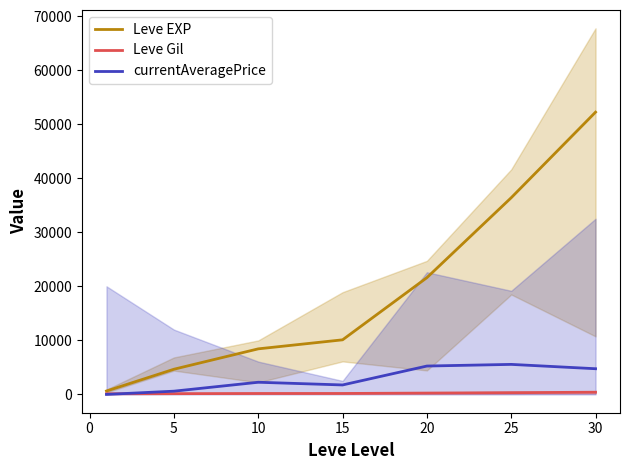

Is this an area chart (filled region under the line)?

No